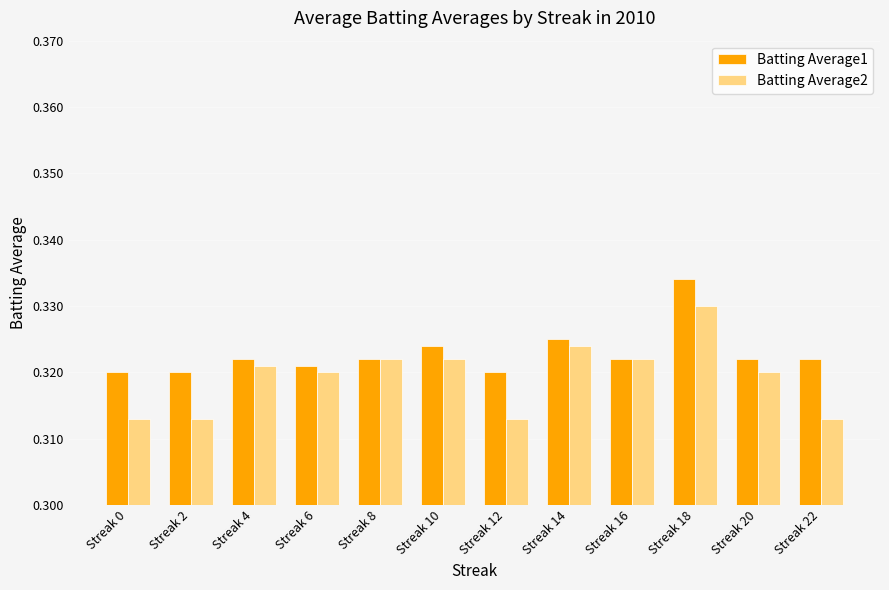

Is it true that Batting Average1 equals 0.1 at Streak 22?

False